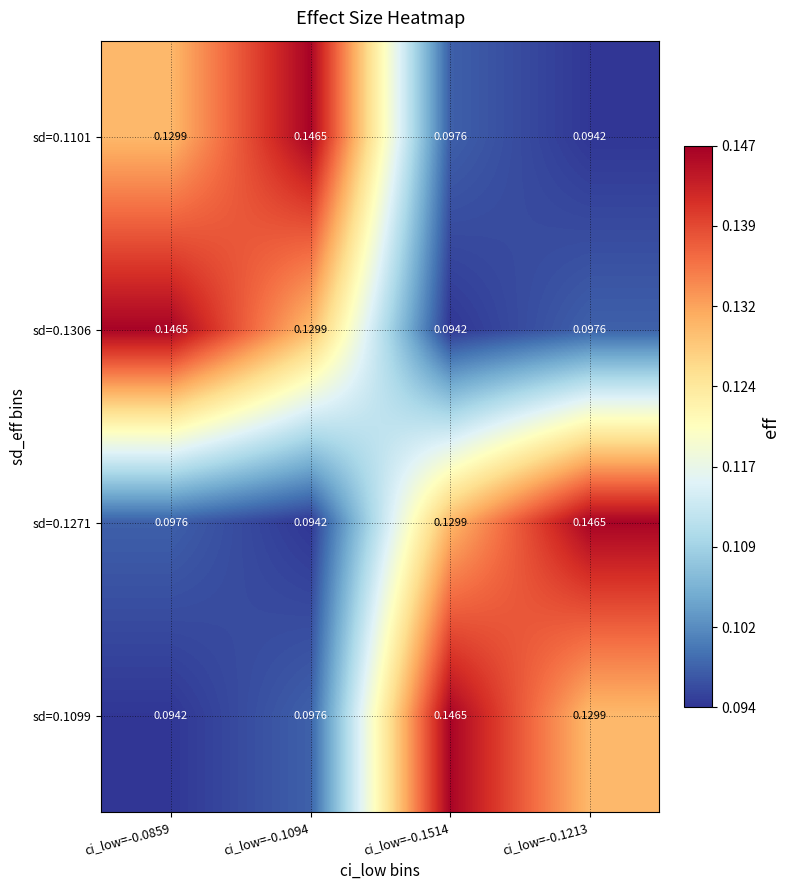

How many data points does each series have?

4